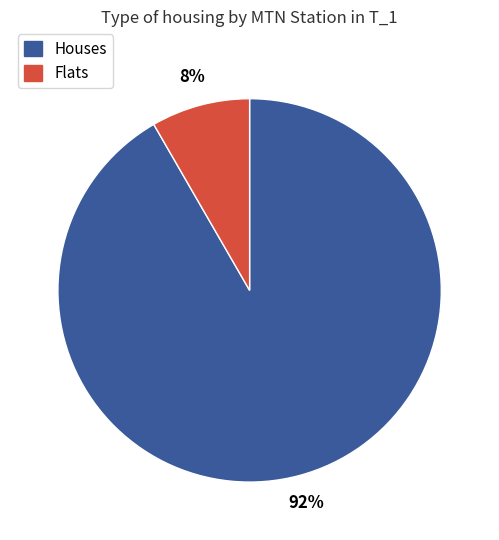

Does any single category account for the majority?

Yes